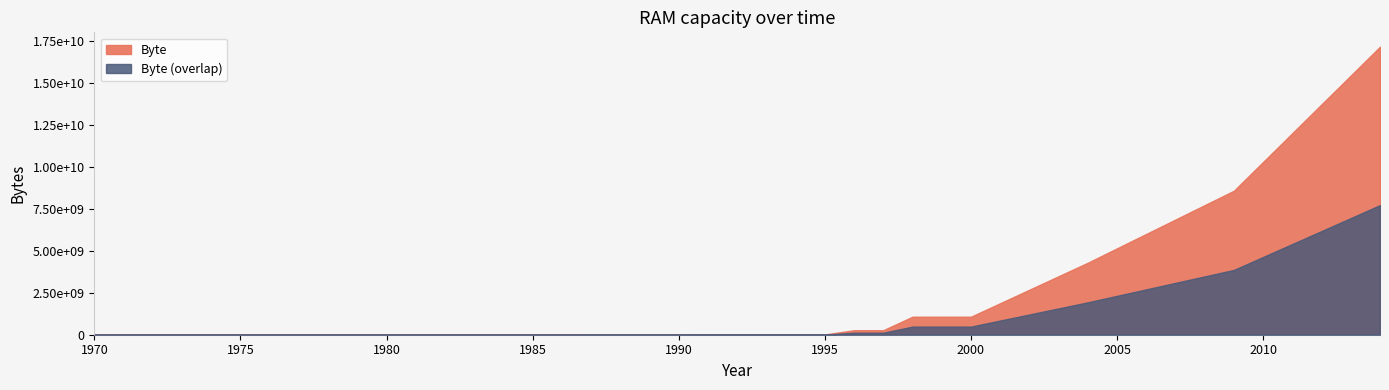

List the labels in order of value, smallest first.

1970, 1971, 1972, 1973, 1974, 1975, 1976, 1977, 1978, 1979, 1980, 1981, 1982, 1988, 1989, 1990, 1991, 1992, 1993, 1994, 1995, 1996, 1997, 1998, 1999, 2000, 2004, 2009, 2014